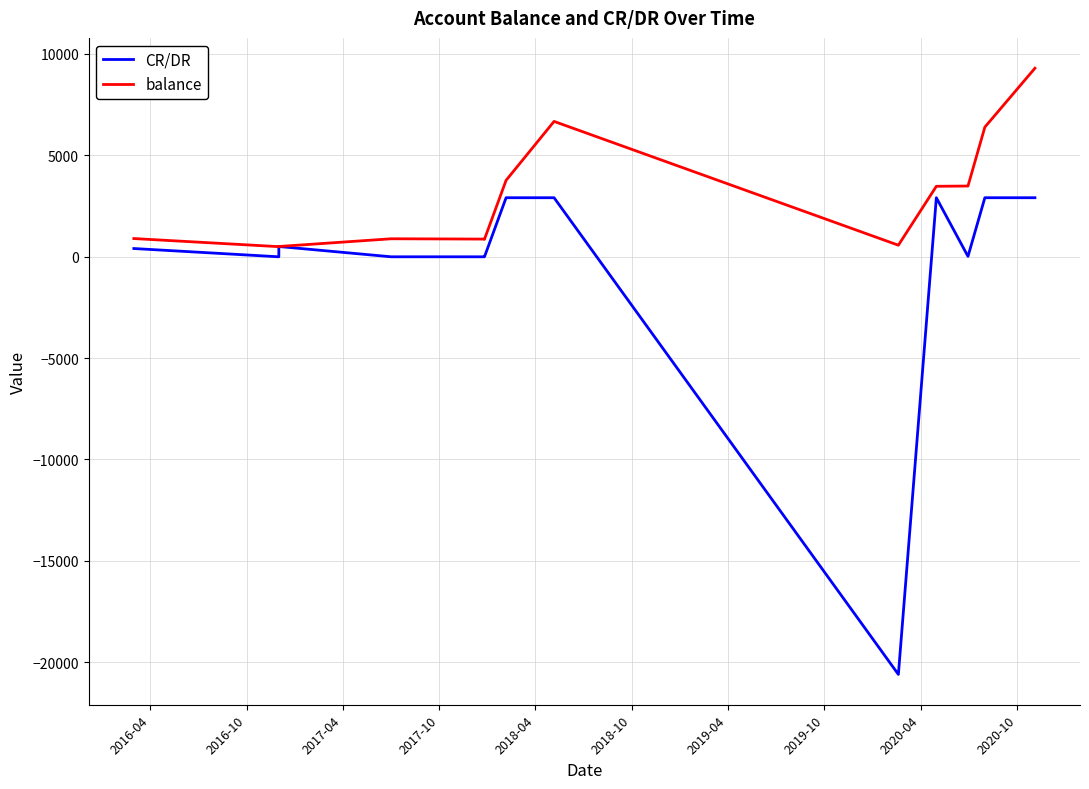

How many positive values does the CR/DR series have?

8